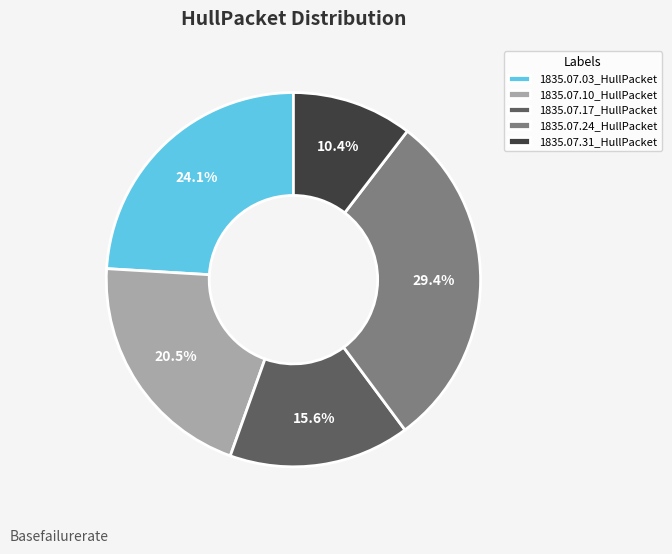

Count the number of slices in the pie.

5